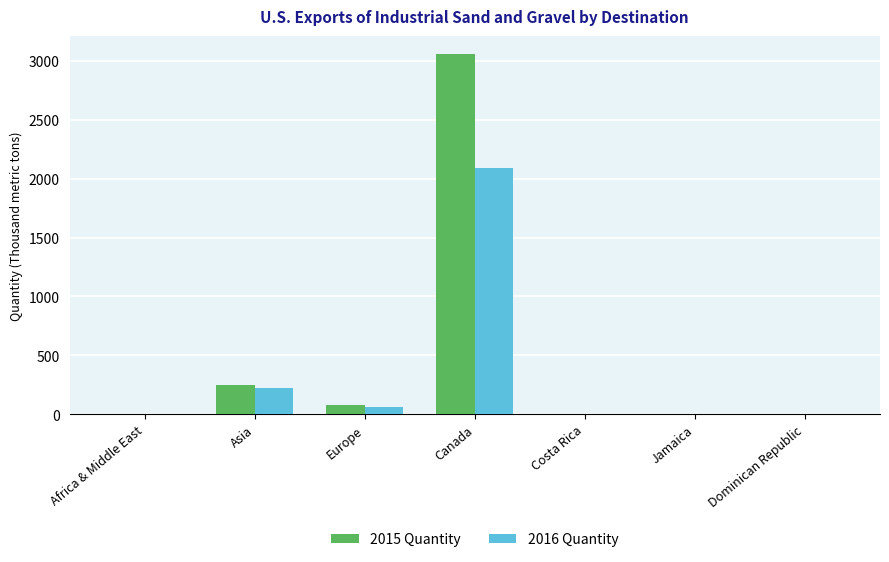

At which category does the chart reach its peak across all series?

Canada